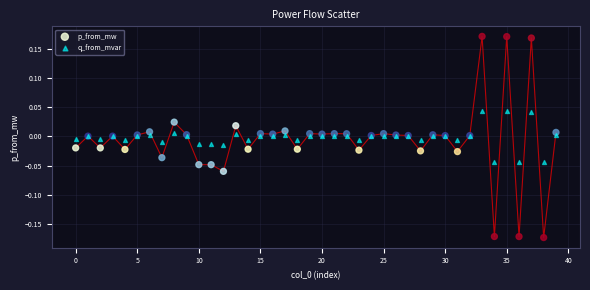

Which series has the largest Y range (max minus min)?

p_from_mw